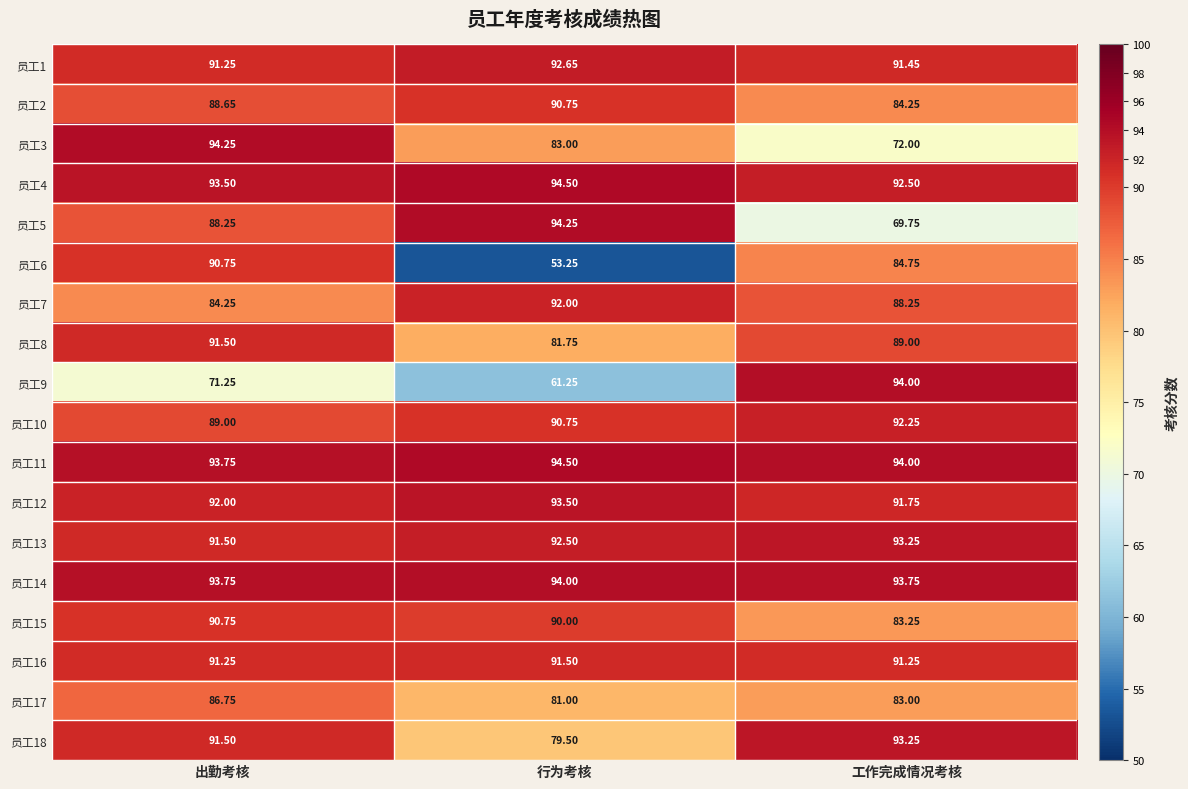

At which category does the chart reach its peak across all series?

行为考核